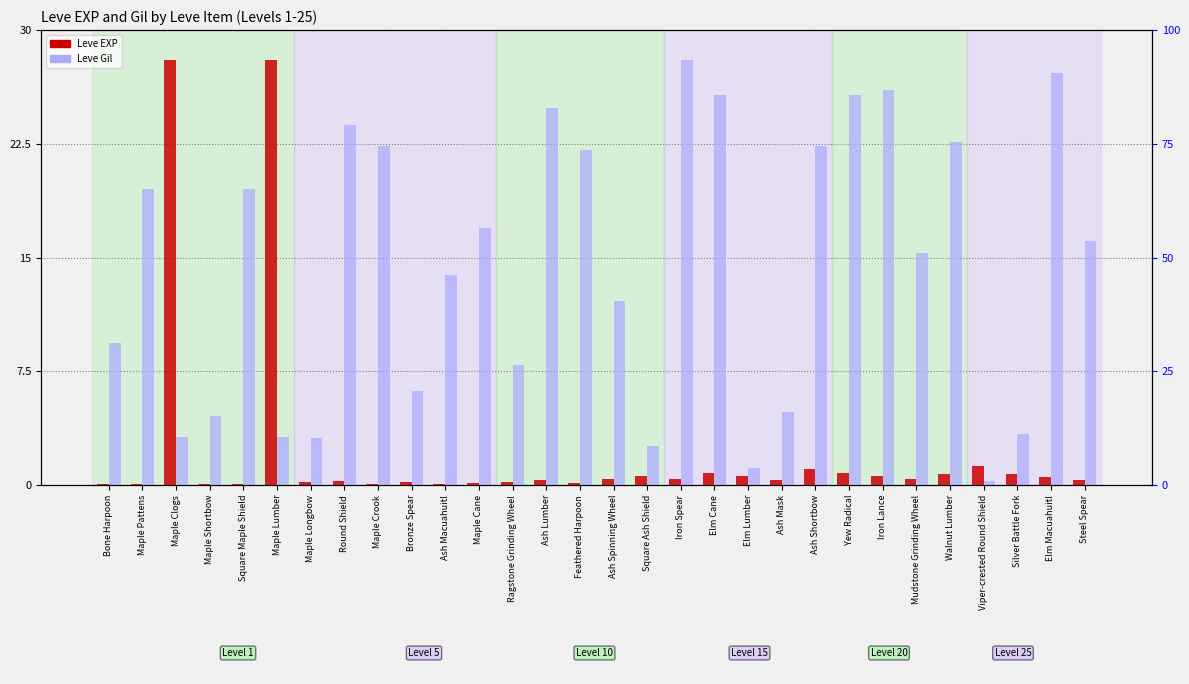

What is the maximum value shown in the chart?

28.0